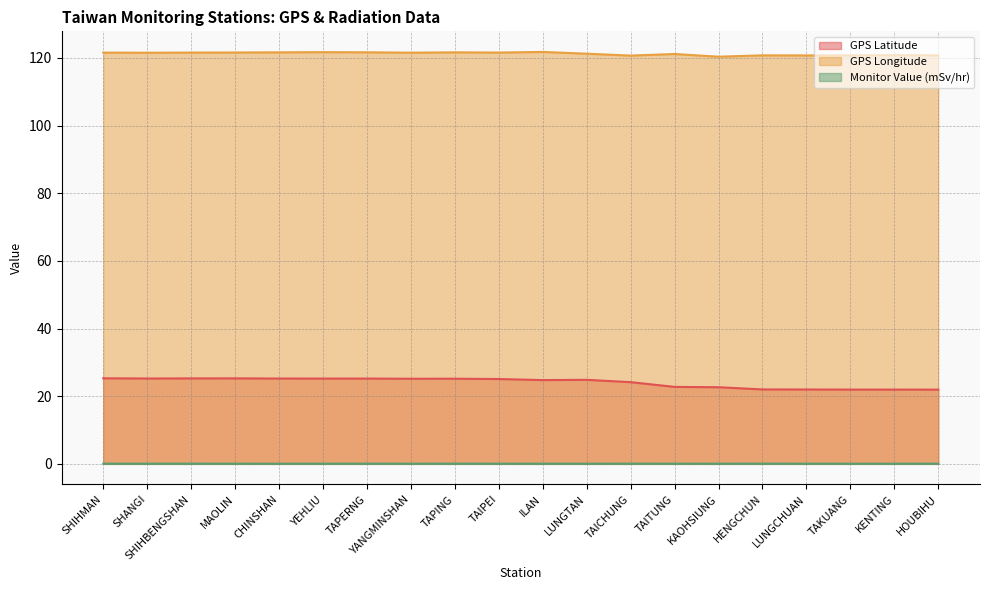

Which series has the largest total across all categories?

GPS Longitude